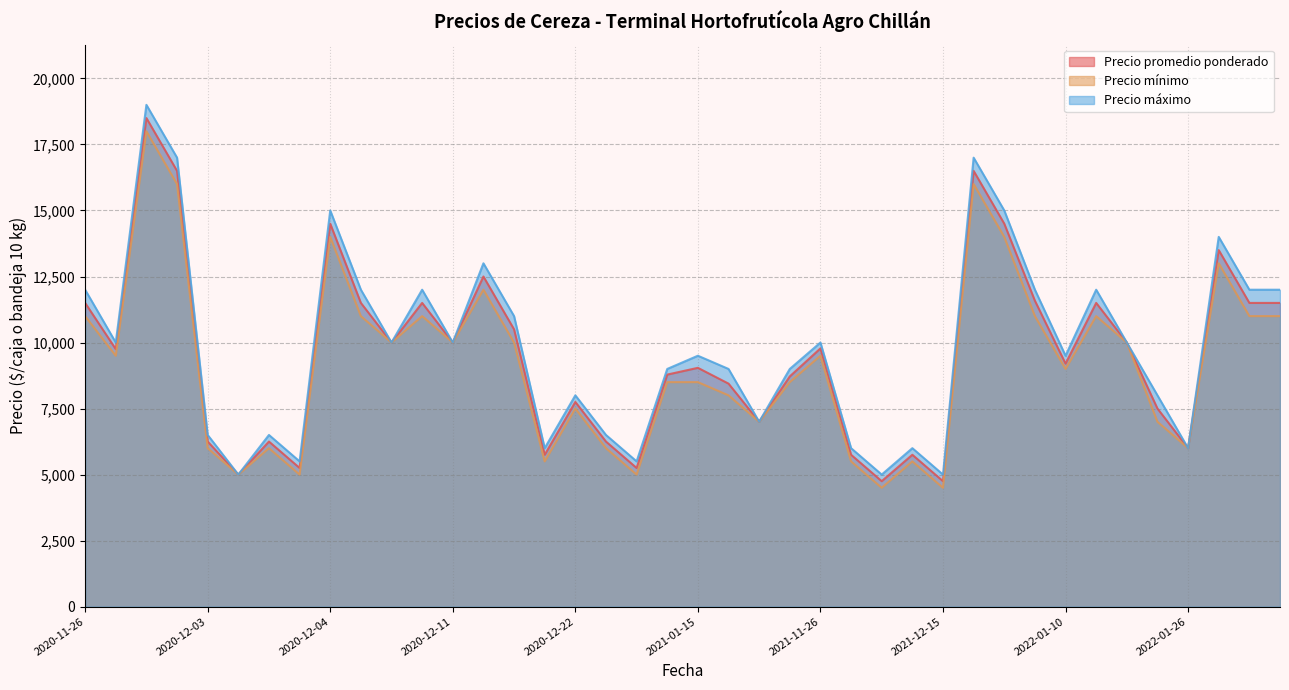

What is the label of the 28th point from the right?

2020-12-11